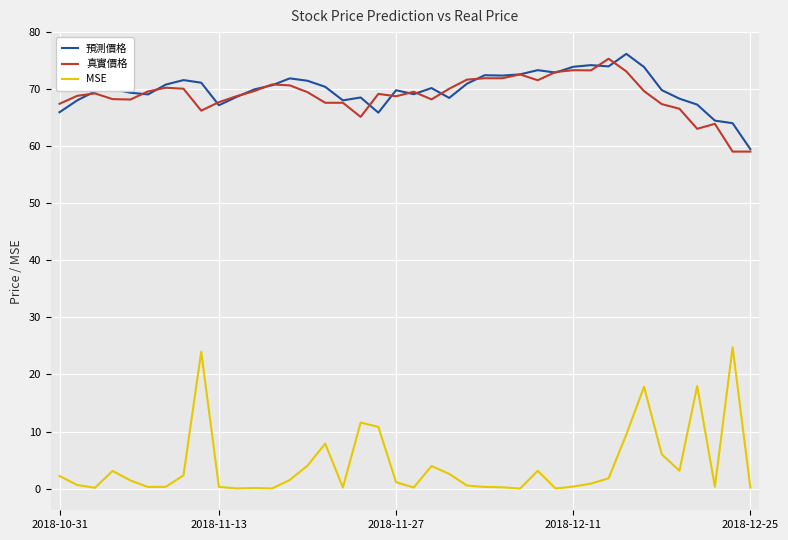

What is the maximum value for 預測價格?

76.2